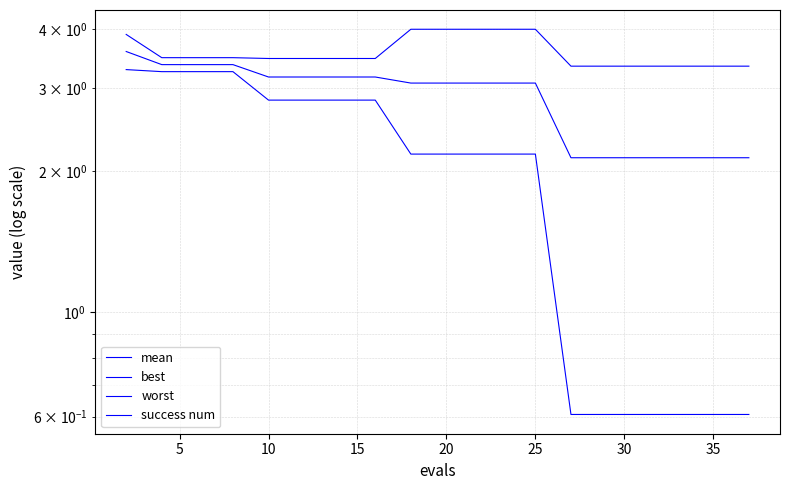

Is it true that worst equals 4.6 at 25?

False